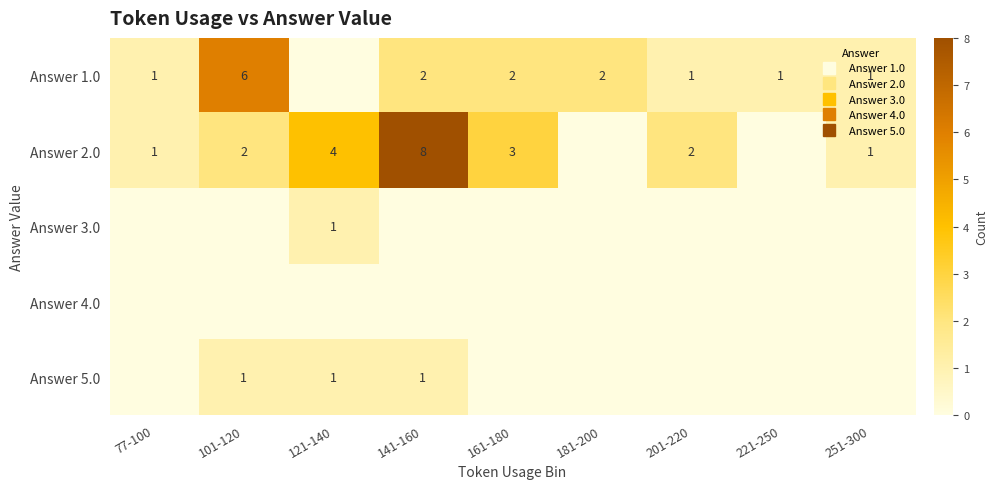

Which has a higher value, 251-300 or 77-100?

251-300